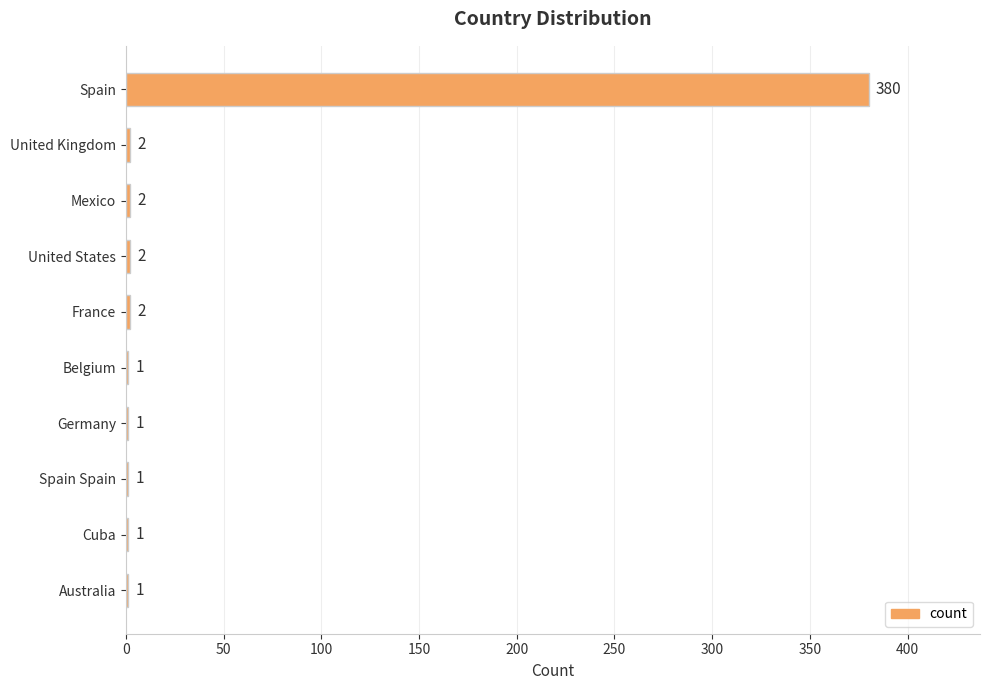

What is the average value?

39